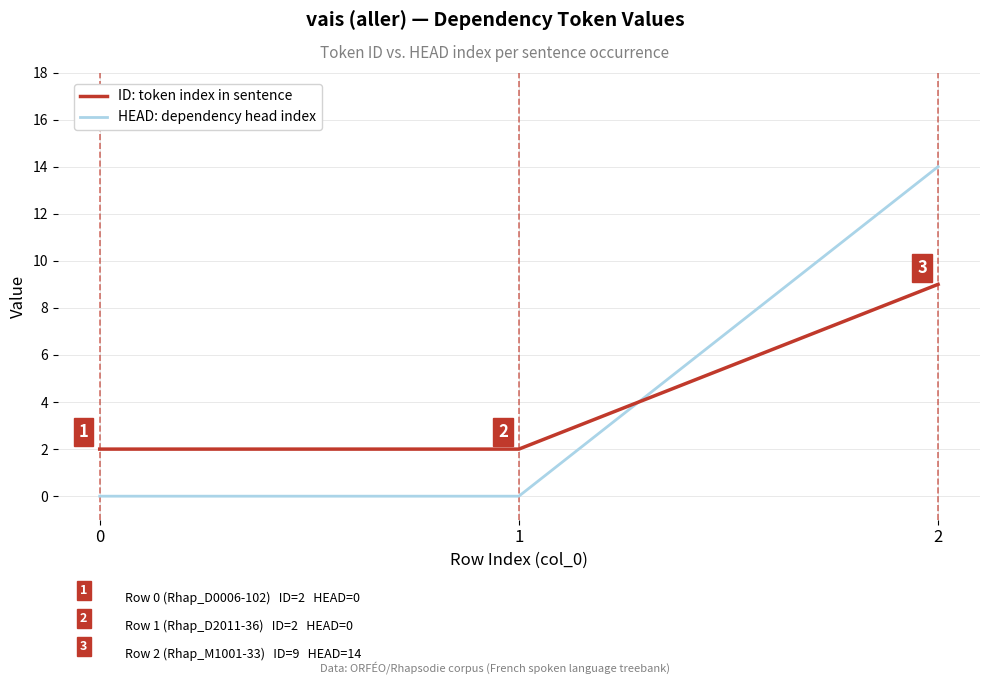

What is the total value across all series at 2?

23